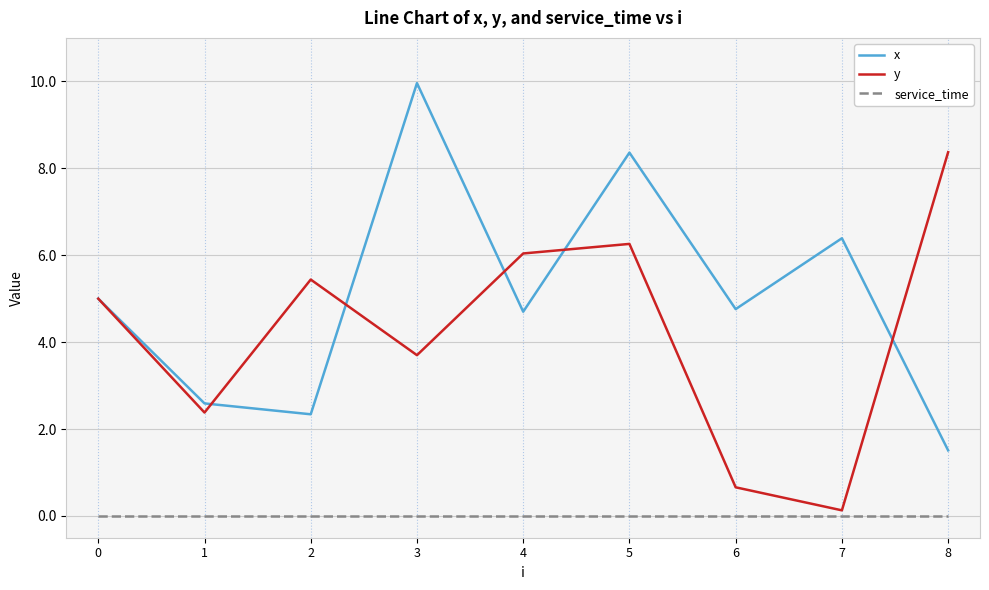

Which series has the largest total across all categories?

x